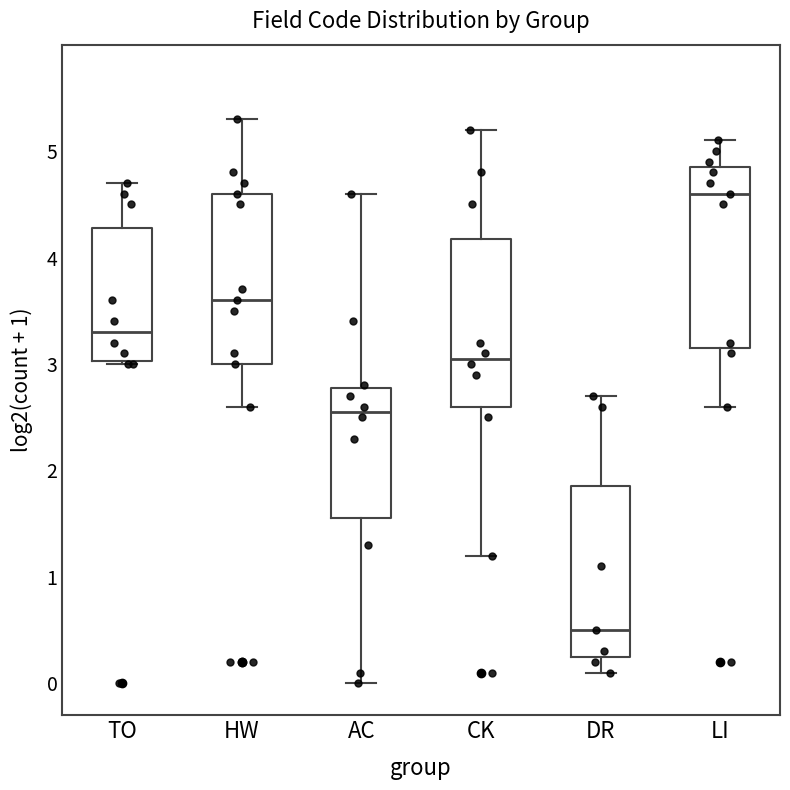

Reading left to right, transcribe this box plot: for each box, give where its median line is, the range the box spans, and where its two whiskers end, as read against the y-axis. The values are not printed on the chart, so give them approximately, as read against the axis.

TO: median 3.3, box 3.0 to 4.3, whiskers 3.0 to 4.7
HW: median 3.6, box 3.0 to 4.6, whiskers 2.6 to 5.3
AC: median 2.6, box 1.6 to 2.8, whiskers 0.0 to 4.6
CK: median 3.1, box 2.6 to 4.2, whiskers 1.2 to 5.2
DR: median 0.5, box 0.3 to 1.9, whiskers 0.1 to 2.7
LI: median 4.6, box 3.2 to 4.9, whiskers 2.6 to 5.1